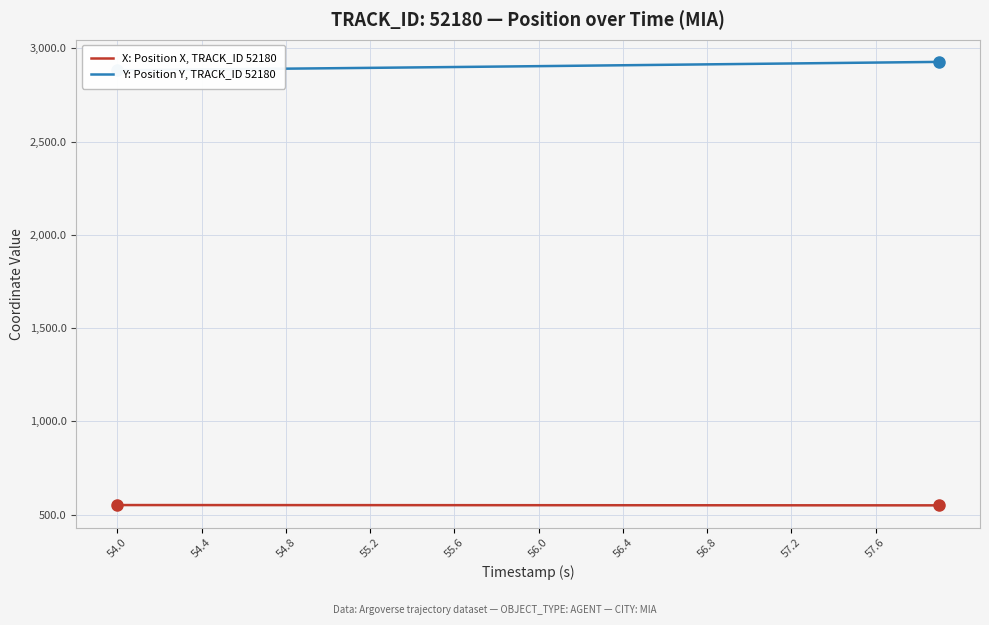

What is the lowest value of the X: Position X, TRACK_ID 52180 series?

550.0